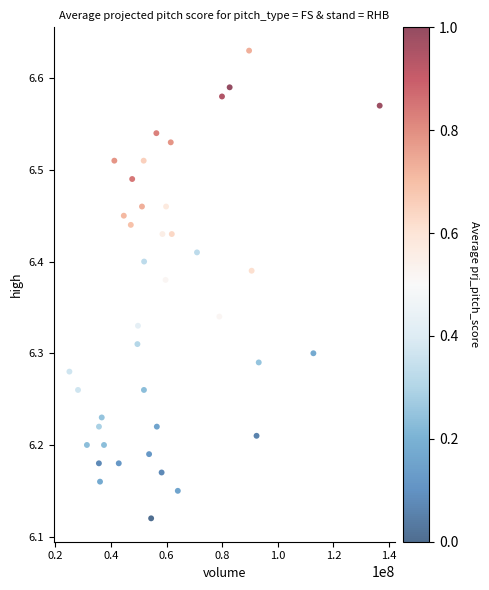

What is the range of Y values (max minus min)?

0.5